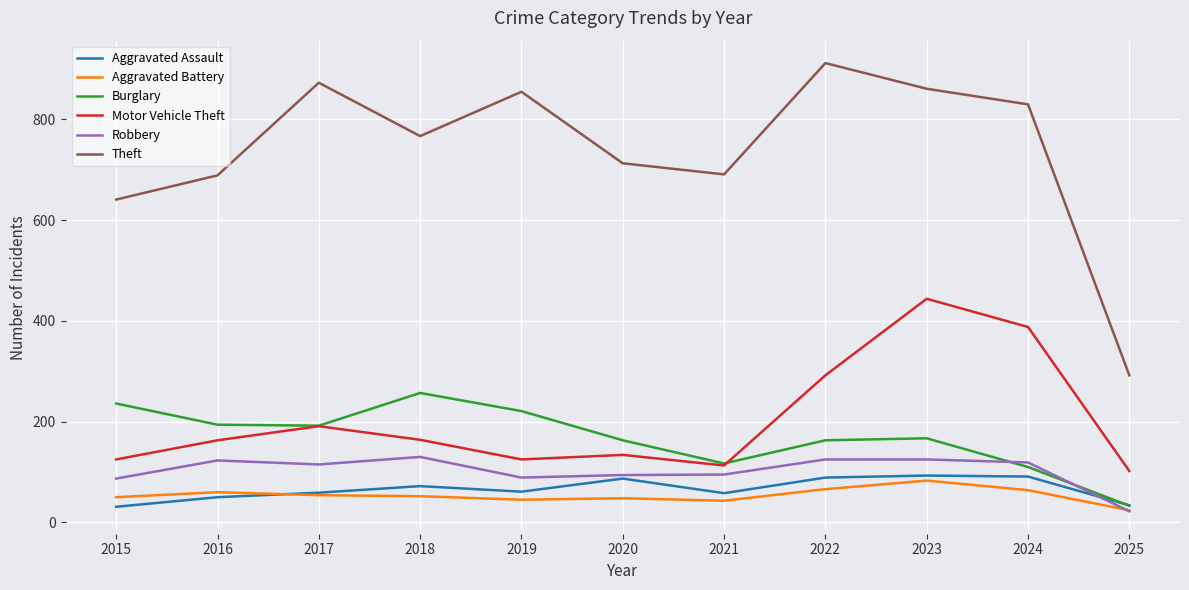

Which category has the lowest value across all series?

2025